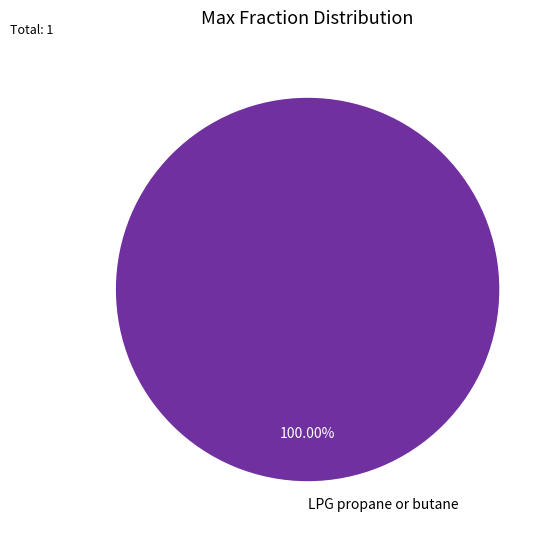

Rank the categories by value from lowest to highest.

LPG propane or butane